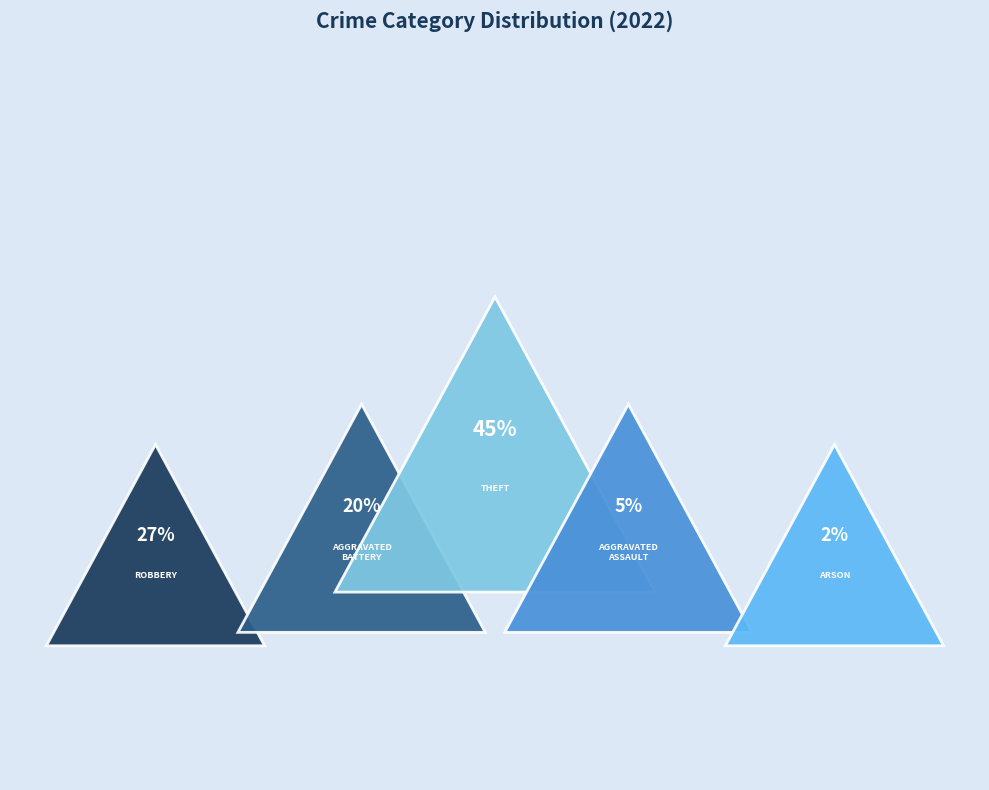

How many slices are in this pie chart?

5